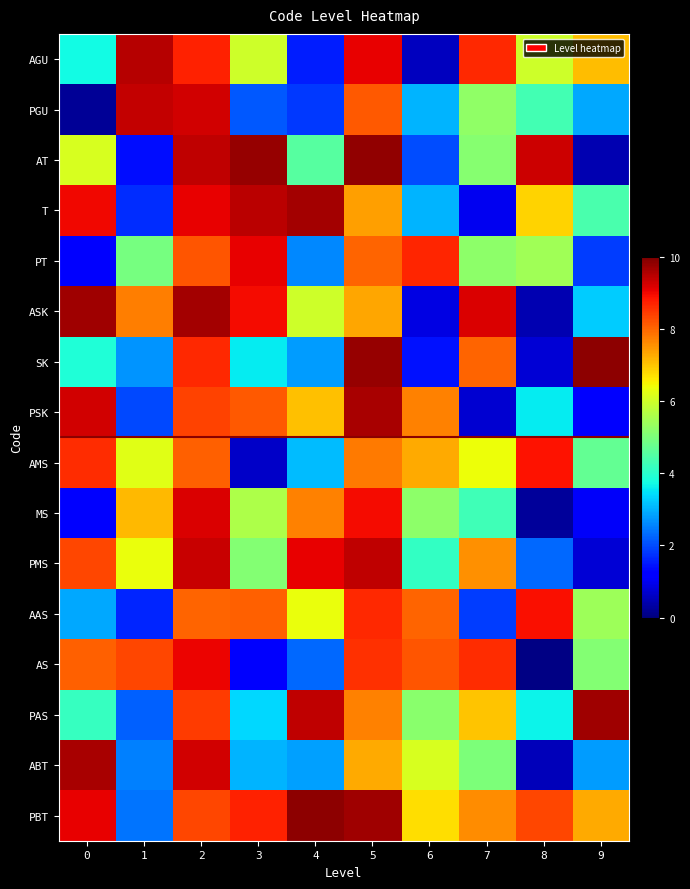

Rank the series at 3 from lowest to highest value.

AMS, AS, PGU, ABT, PAS, SK, PMS, MS, AGU, AAS, PSK, PBT, ASK, PT, T, AT